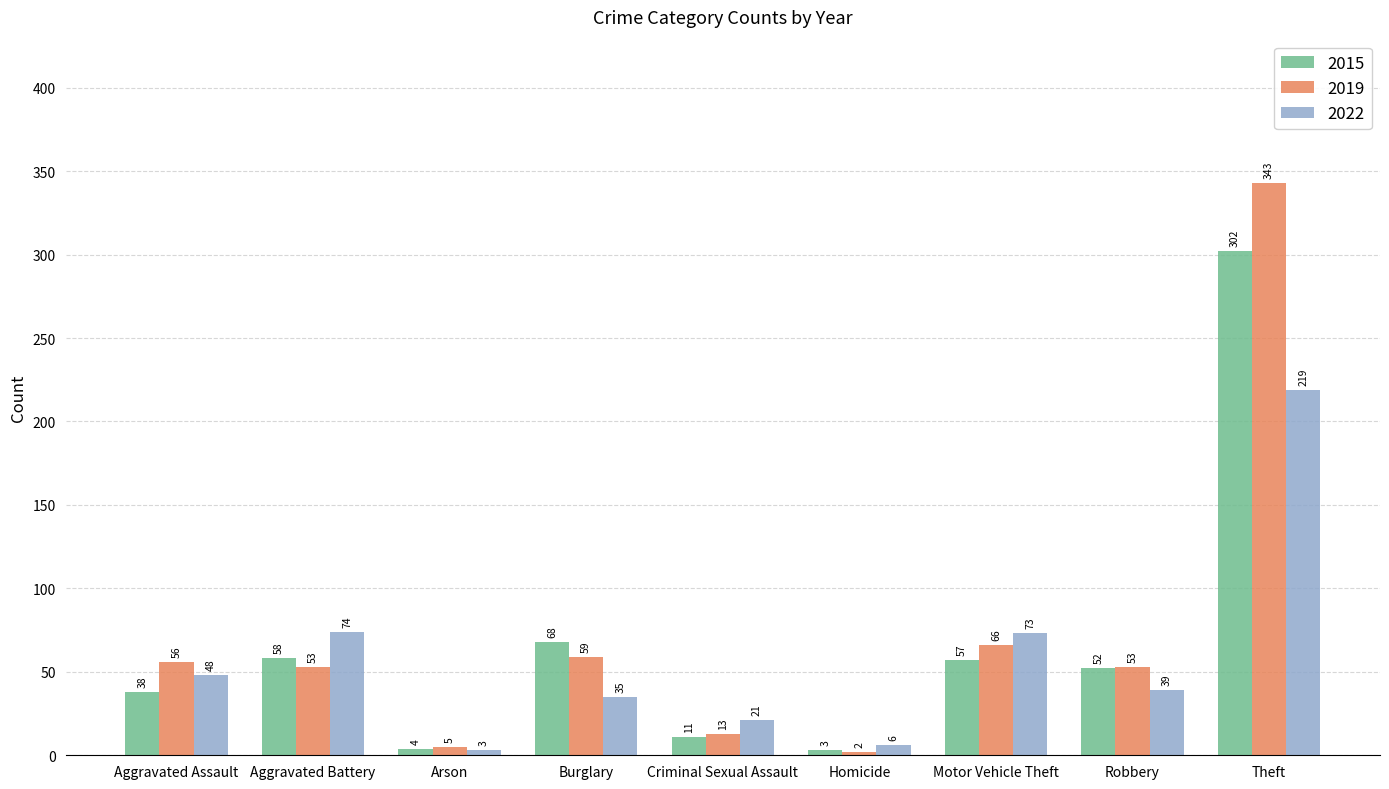

How many data points does each series have?

9